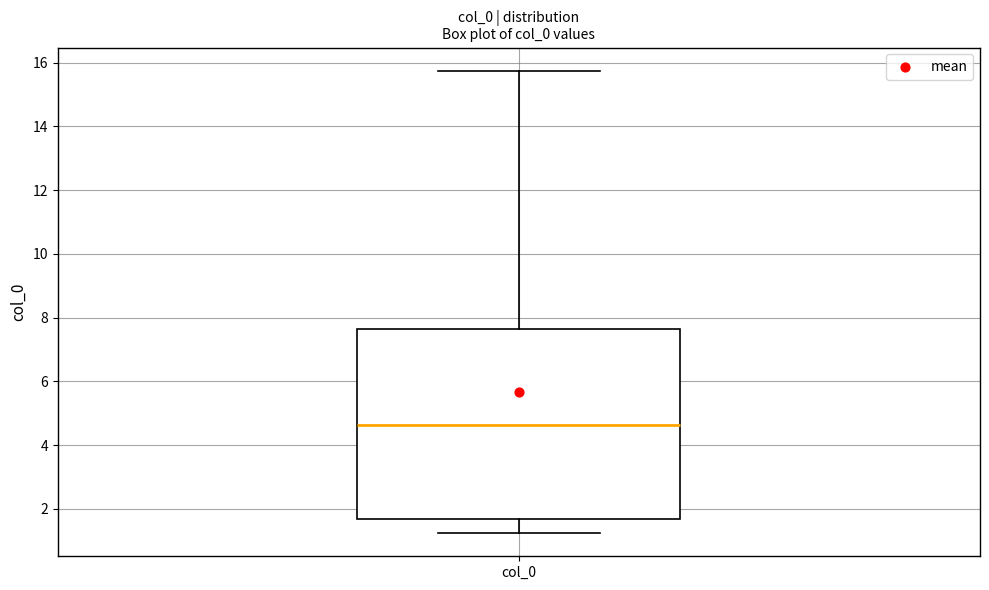

Where does the upper whisker of the box for col_0 end on the y-axis? The values are not printed on the chart, so give them approximately, as read against the axis.

15.8